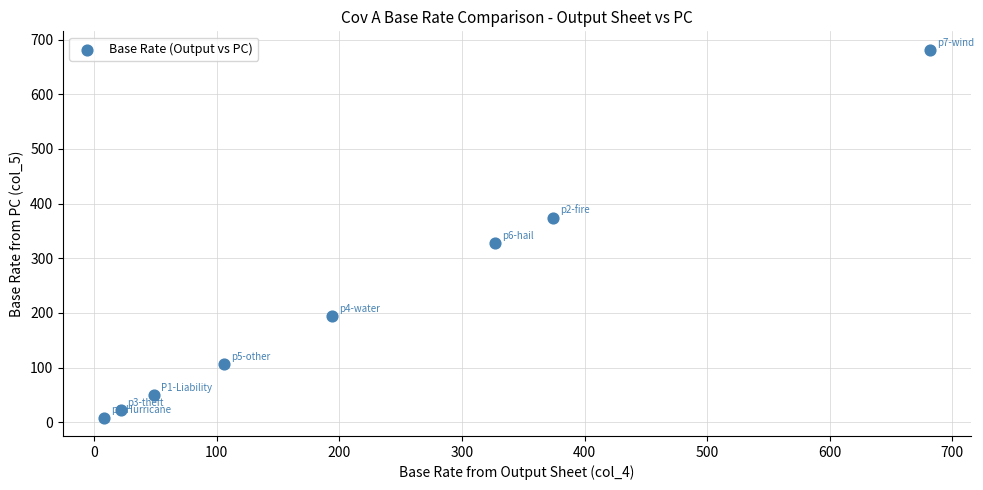

What is the average Y value?

220.3